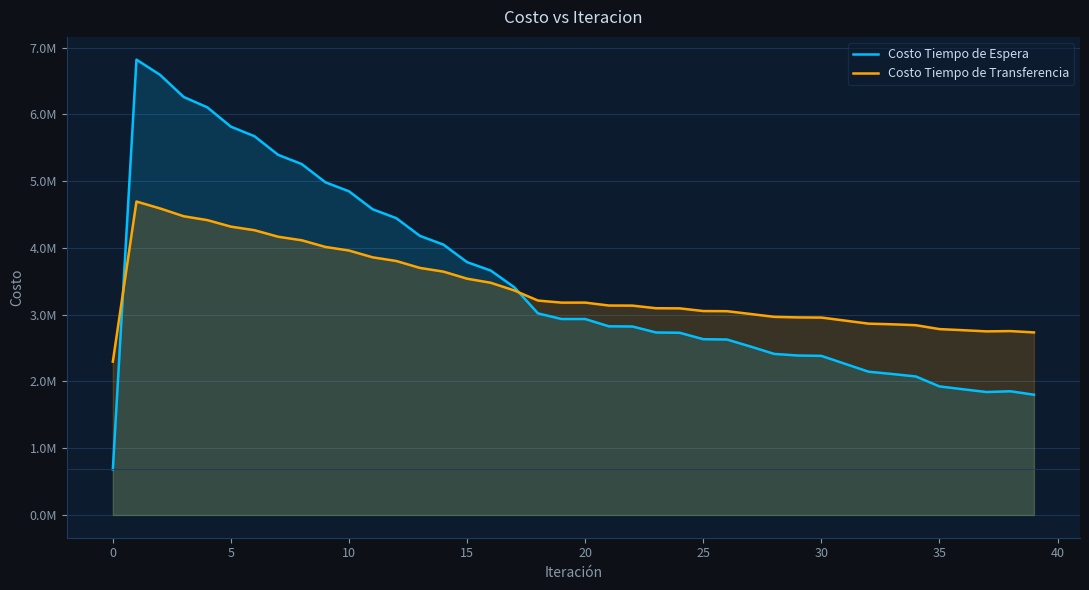

True or false: Costo Tiempo de Espera has more than 0 points higher than both neighbors.

True